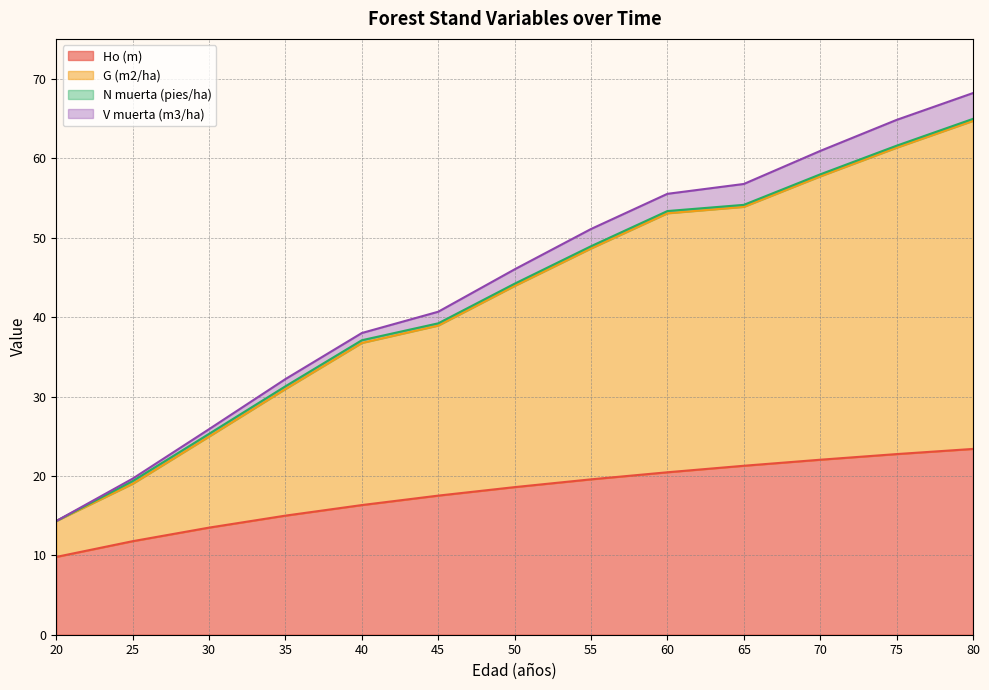

The value of Ho (m) at 35 is 15.0. True or false?

True